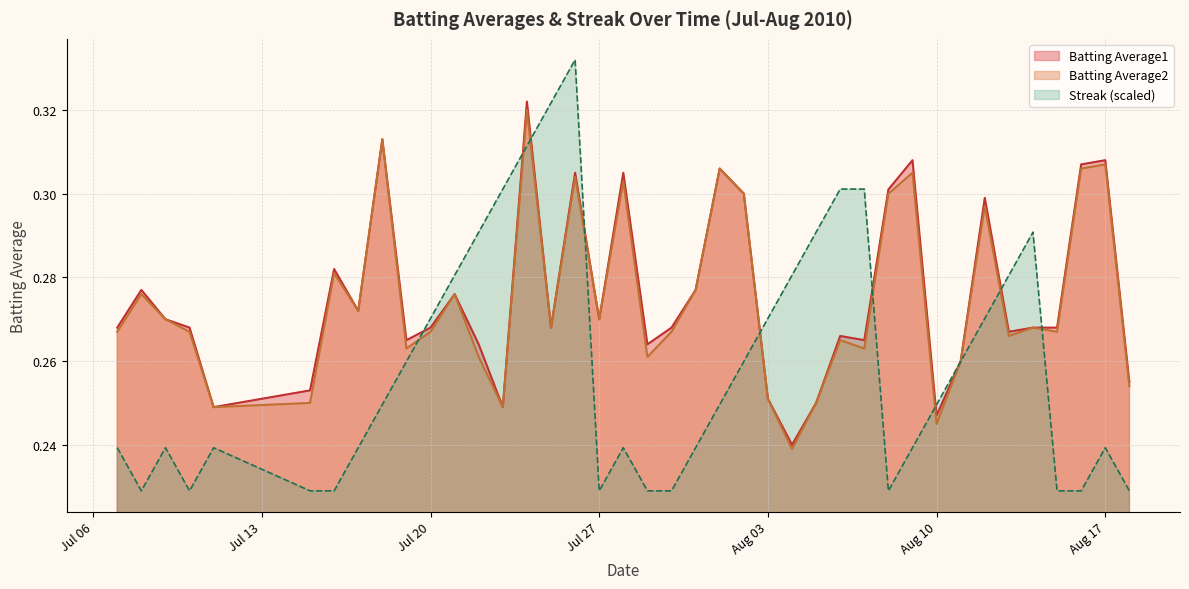

Which series has the widest spread of values?

Streak (scaled)